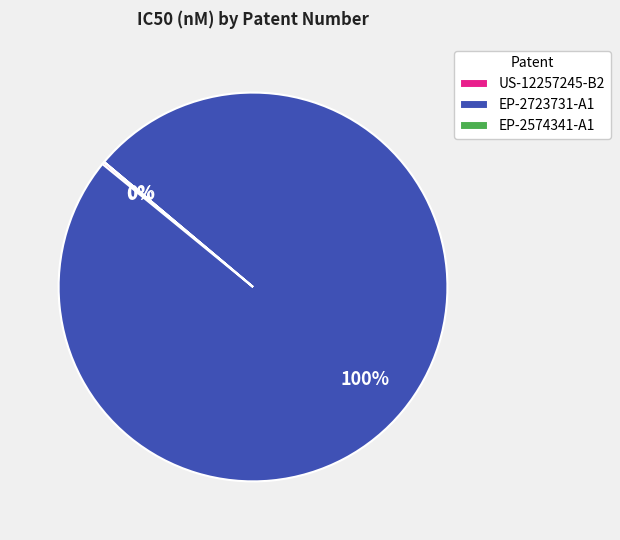

Which slice is the largest?

EP-2723731-A1